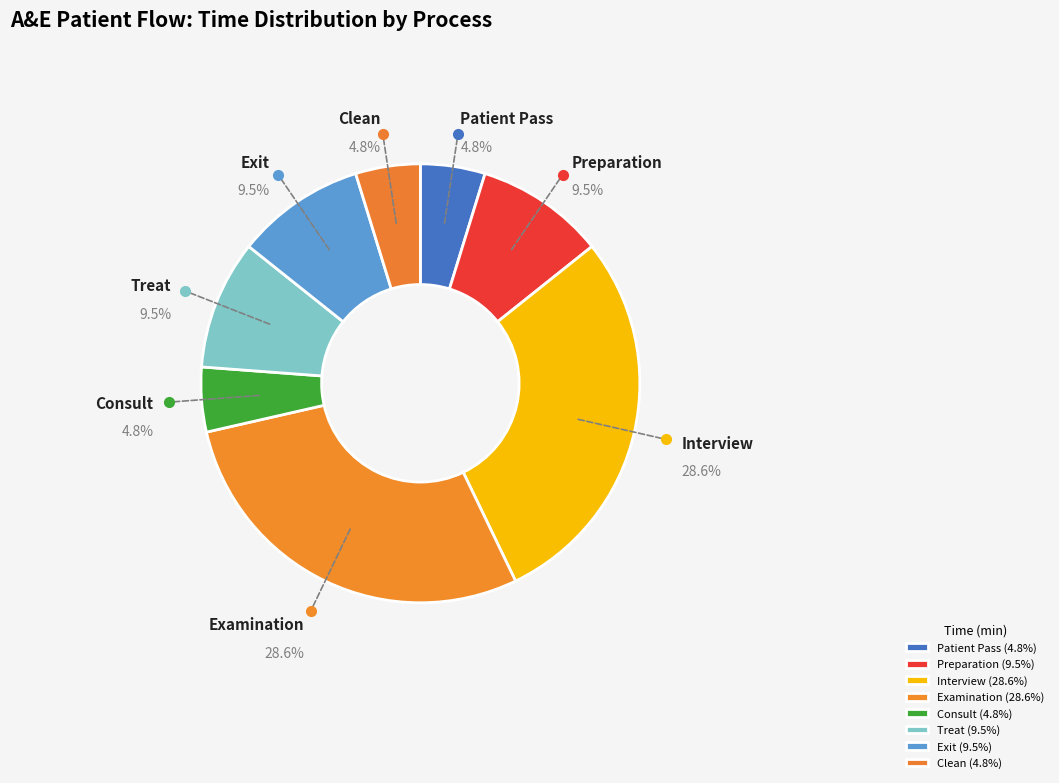

To the nearest percent, what is the difference between the largest and smallest slice percentages?

24%